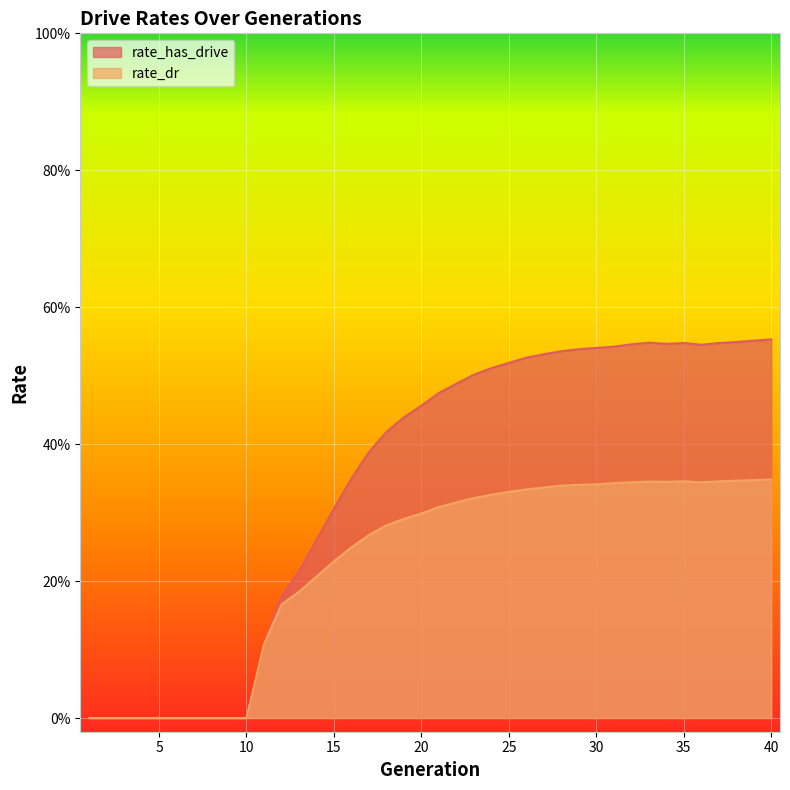

Which series has the widest spread of values?

rate_has_drive